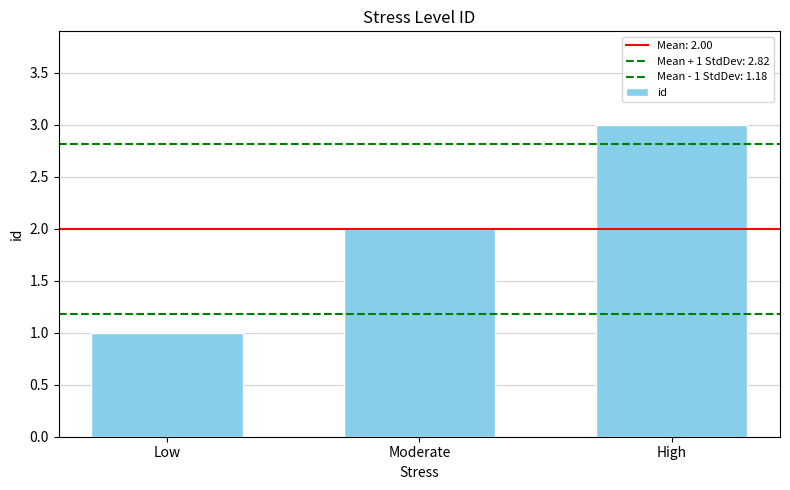

Is it true that the value at Low is 1?

True